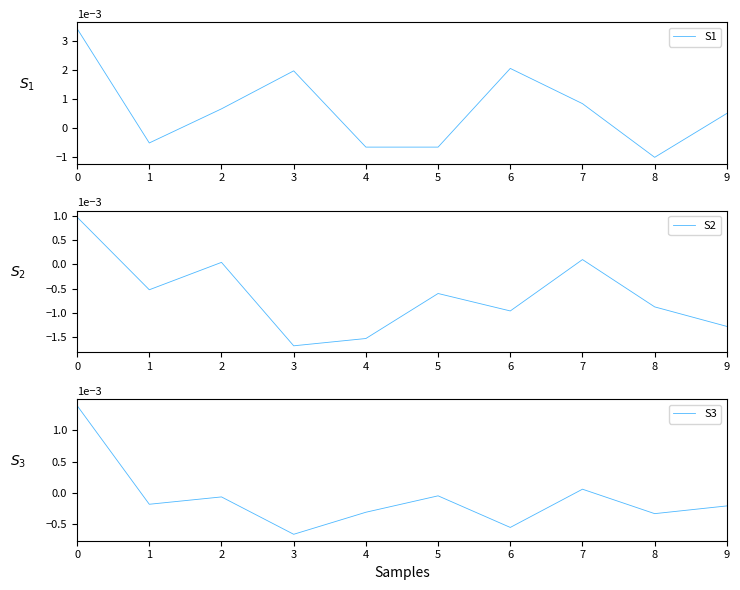

List the labels in order of S1 value, smallest first.

8, 4, 5, 1, 9, 2, 7, 3, 6, 0